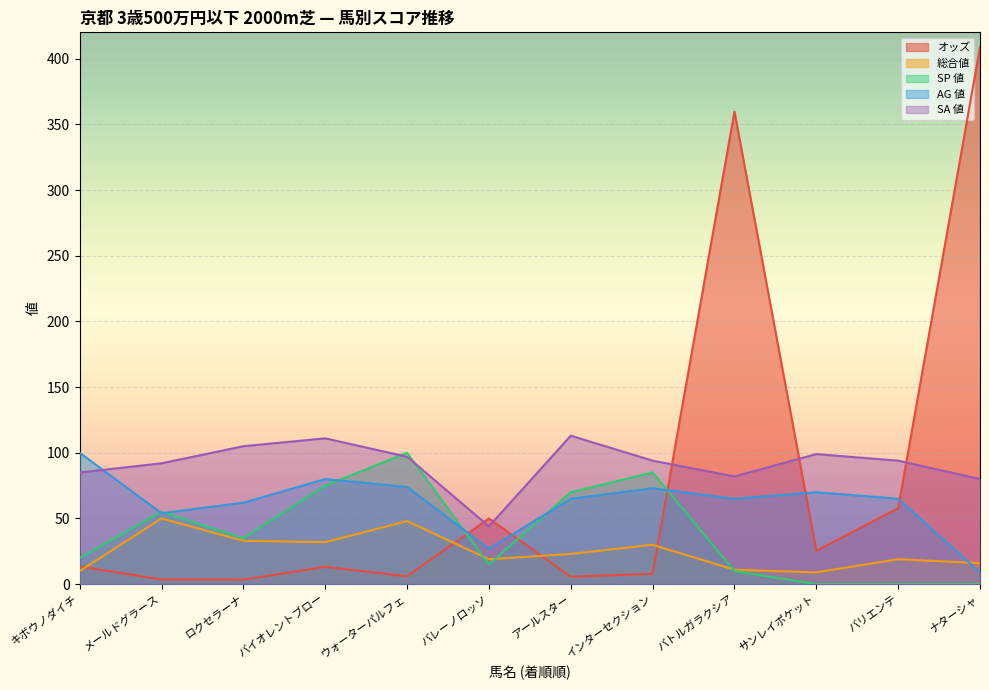

What is the label of the 8th point from the left?

インターセクション